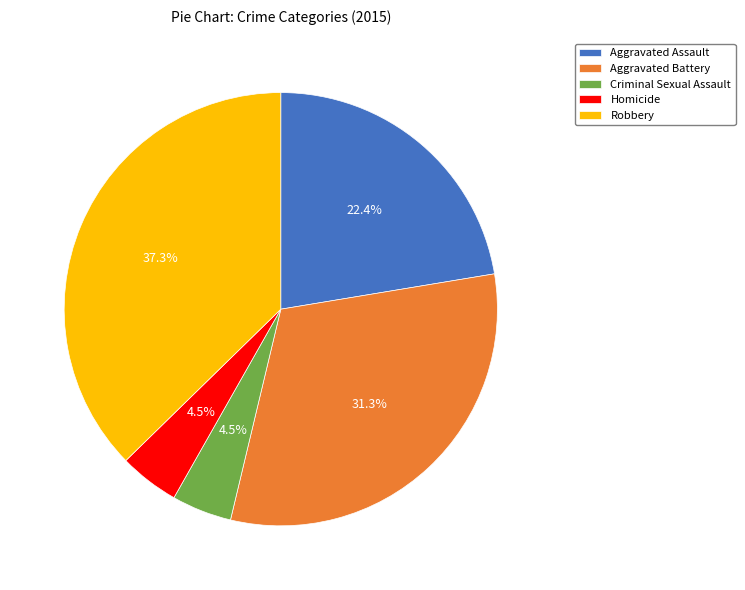

Is it true that Aggravated Assault is 22% of the pie?

True